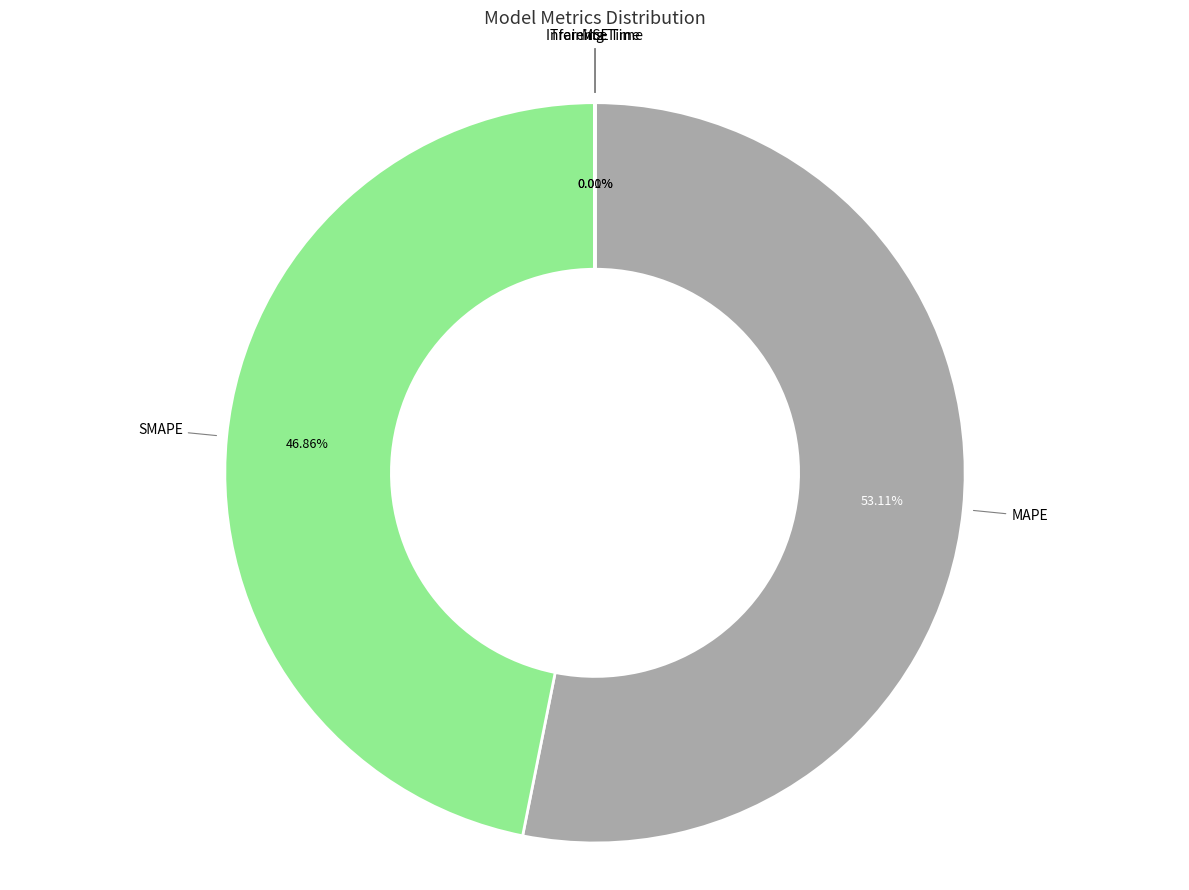

To the nearest percent, what is the average slice percentage?

20%